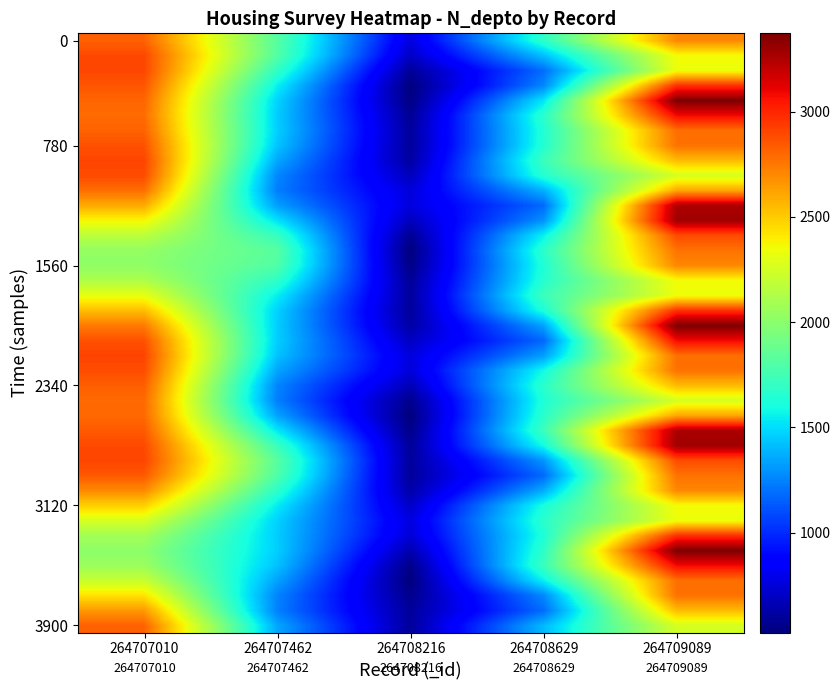

What is the difference between the highest and lowest values at 264709089?

1113.2